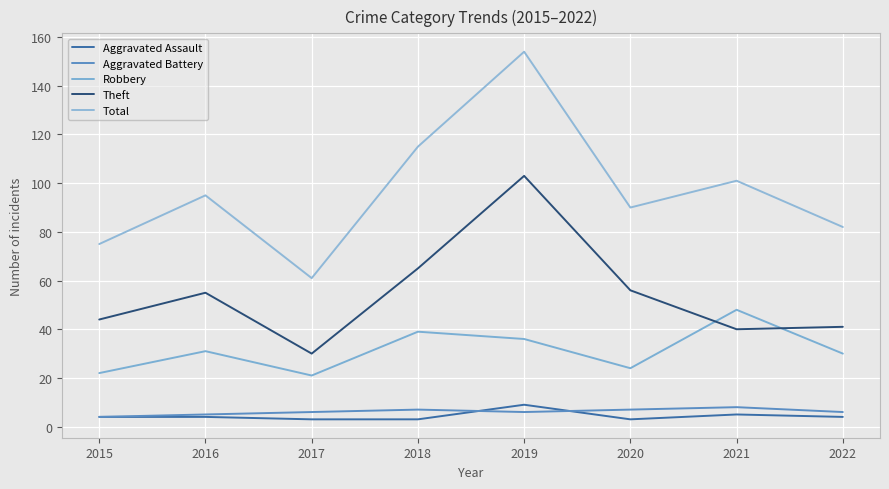

What is the sum of all Aggravated Battery values?

49